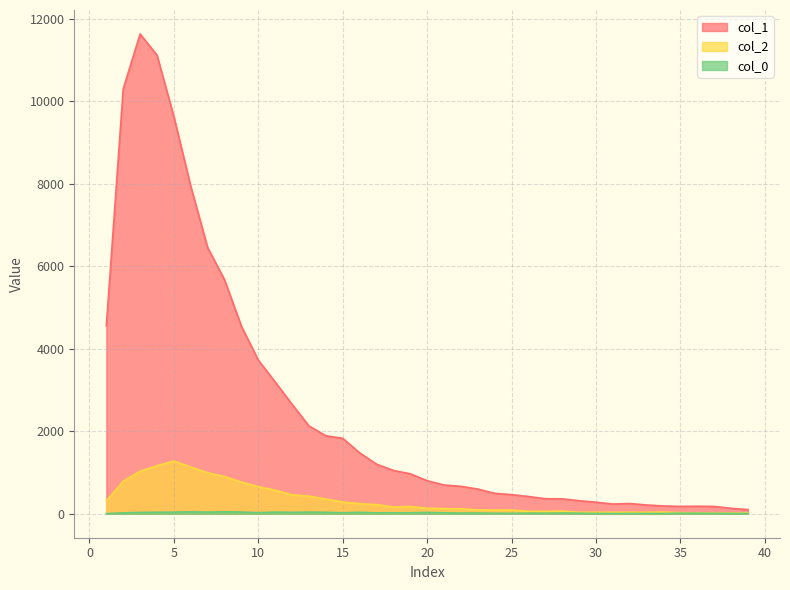

Which has a higher value, 26 or 3?

3